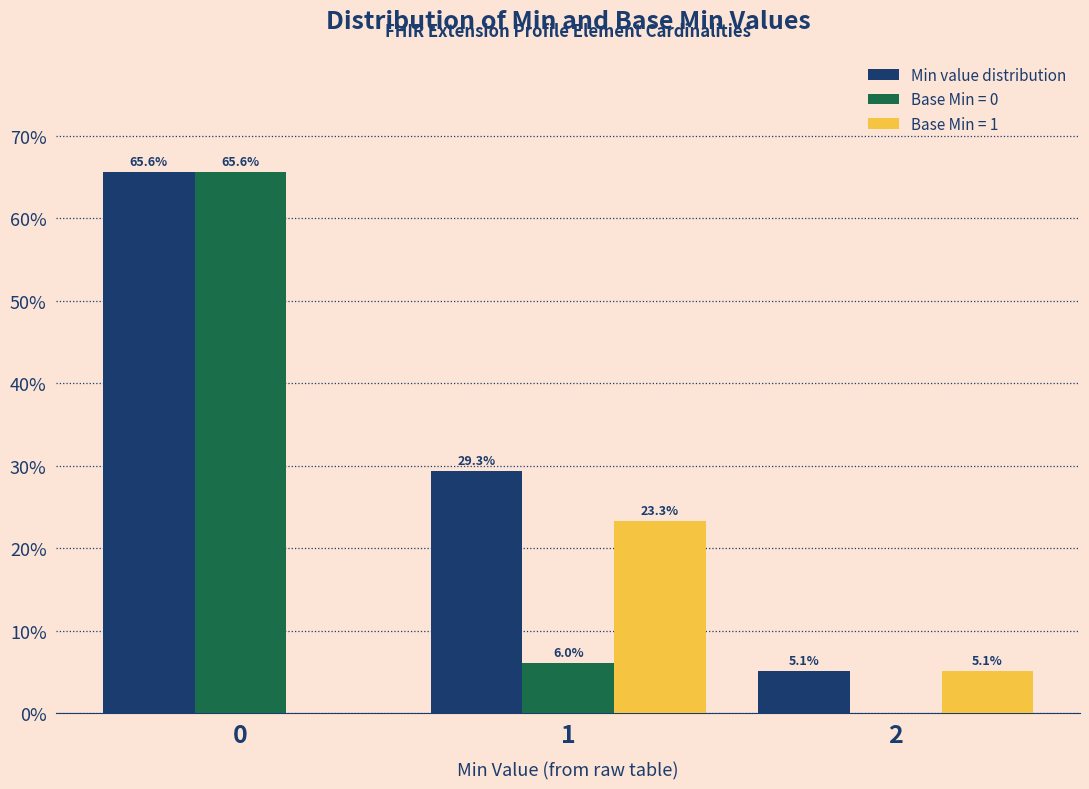

What is the sum of all Min value distribution values?

100.0